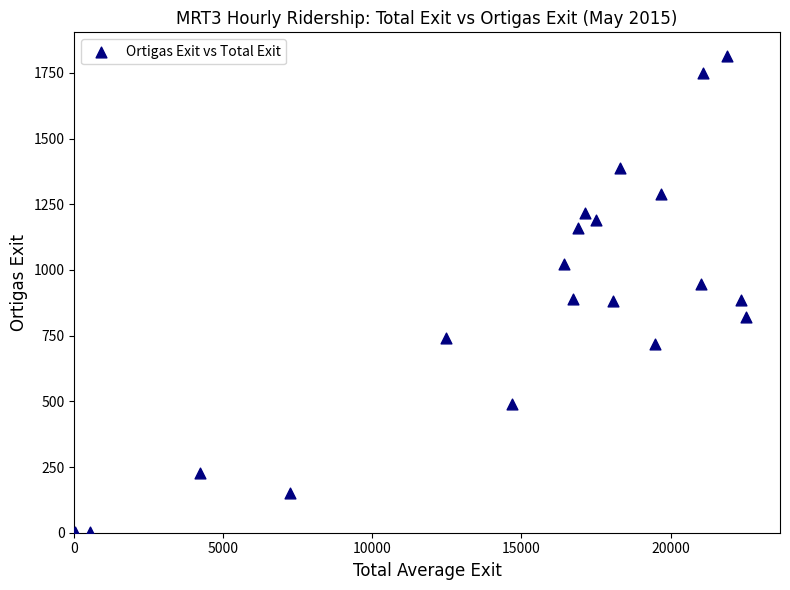

What is the range of Y values (max minus min)?

1811.4